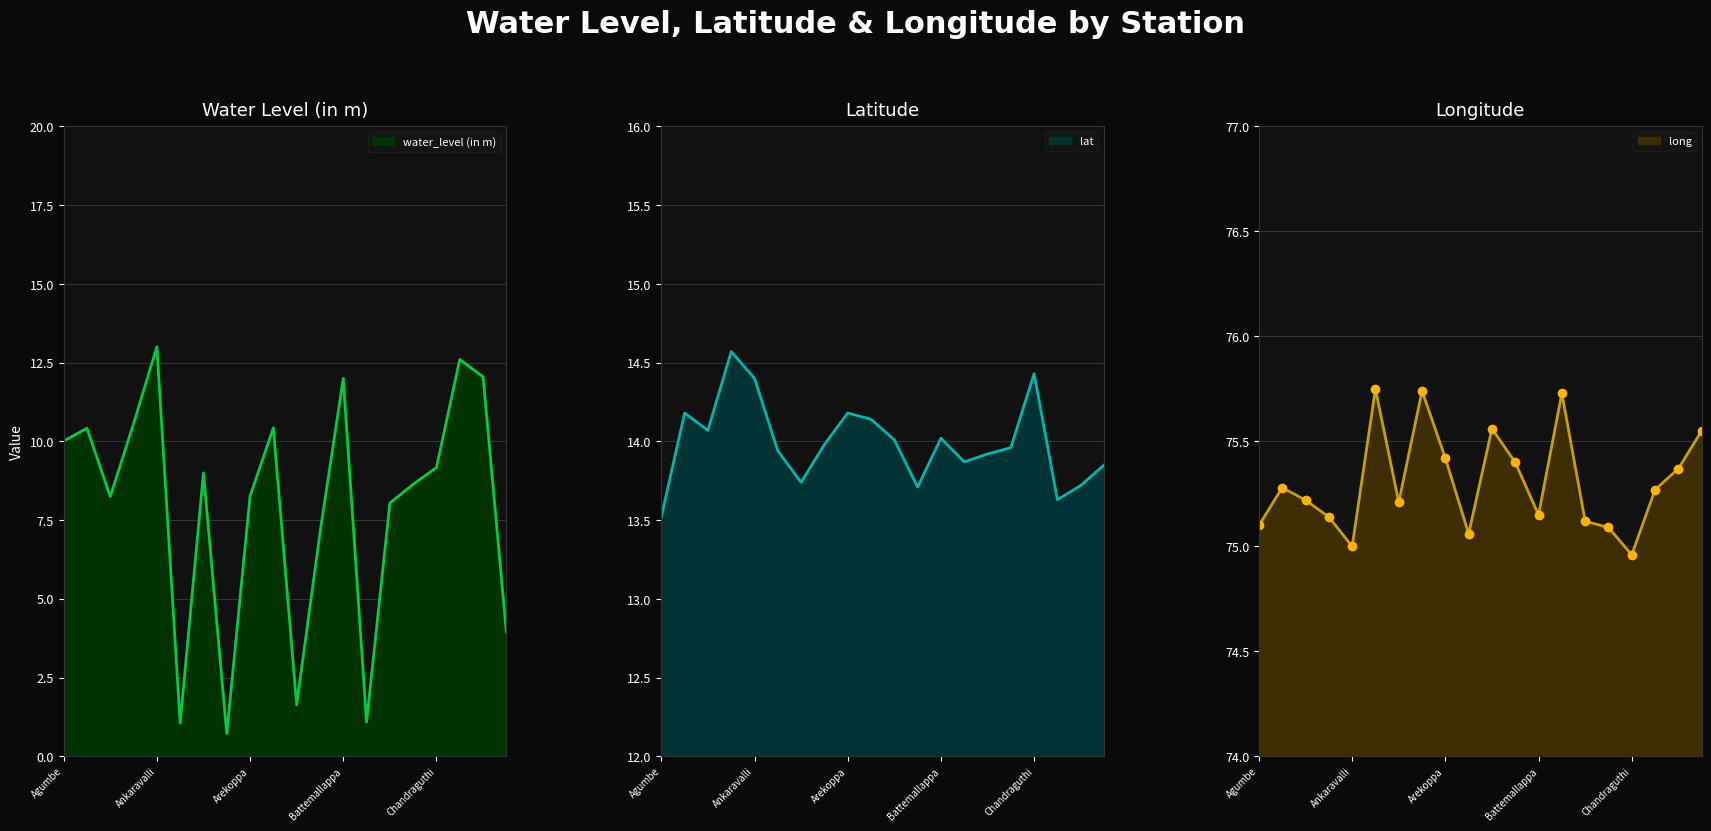

Which category has the lowest value in the lat series?

Agumbe